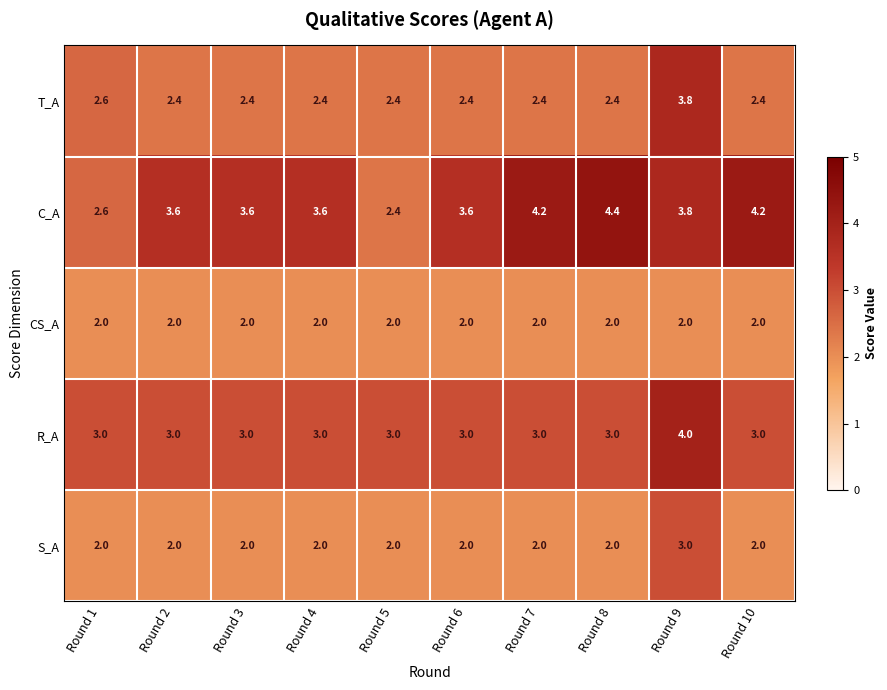

Which series has the widest spread of values?

C_A